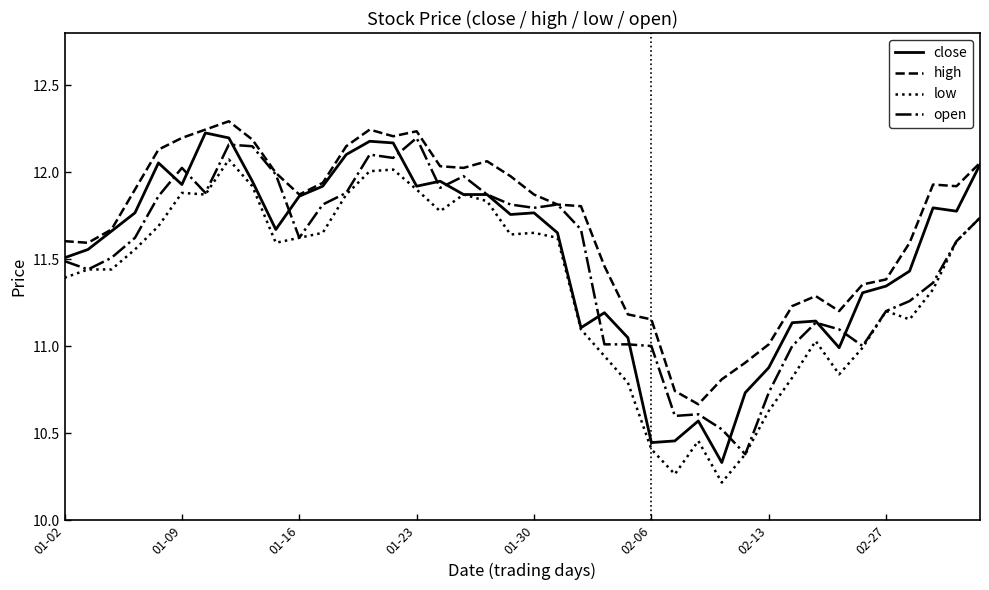

Which series has the largest total across all categories?

high